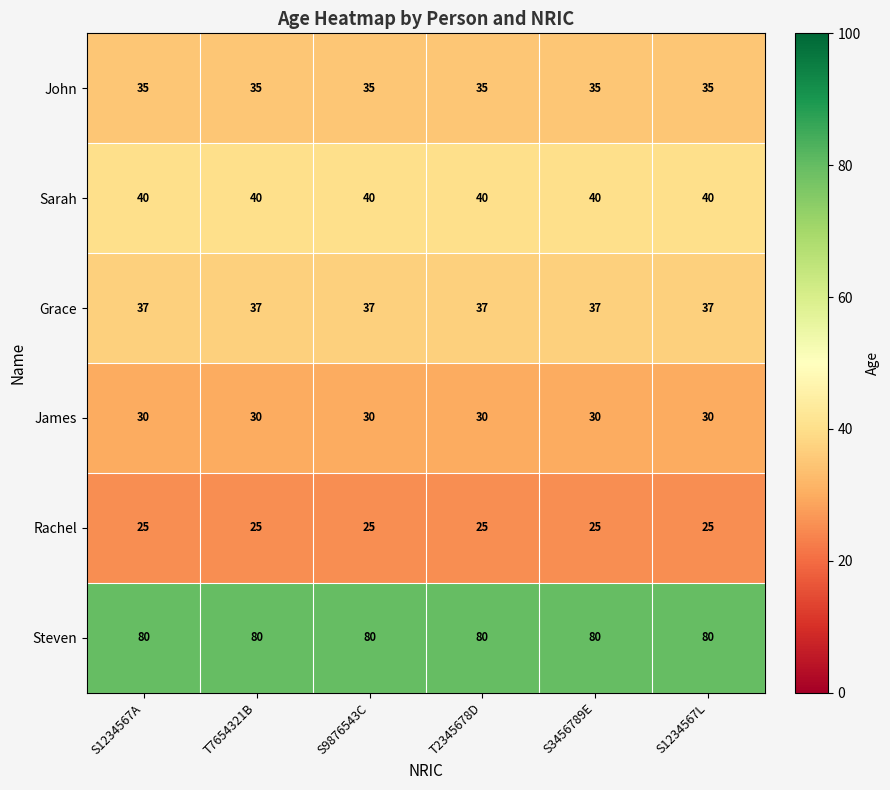

What is the minimum value shown in the chart?

25